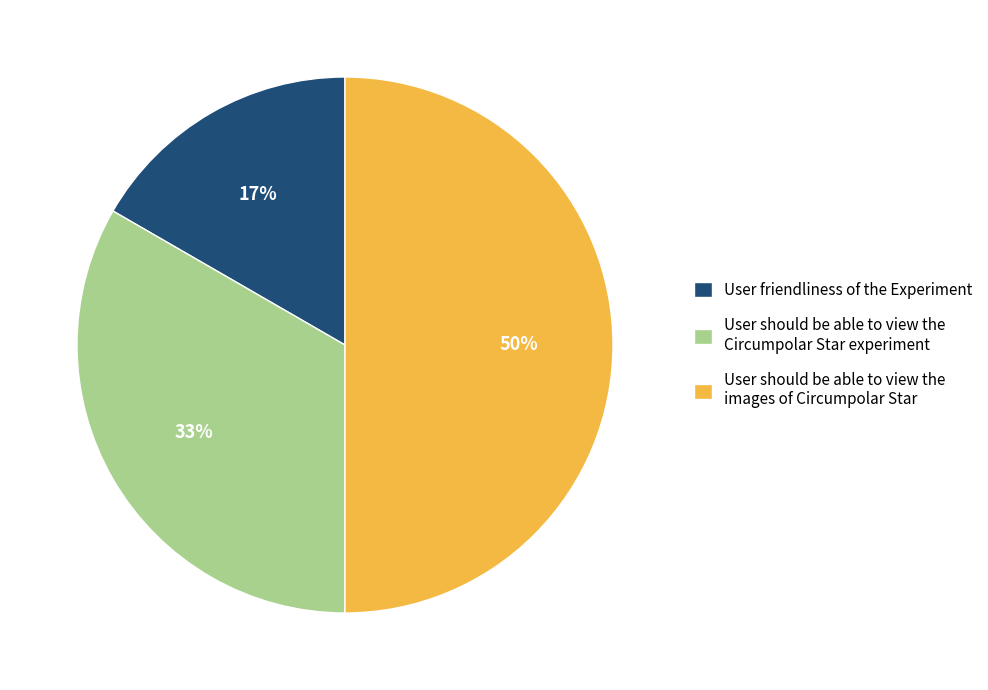

How many segments does this pie chart have?

3